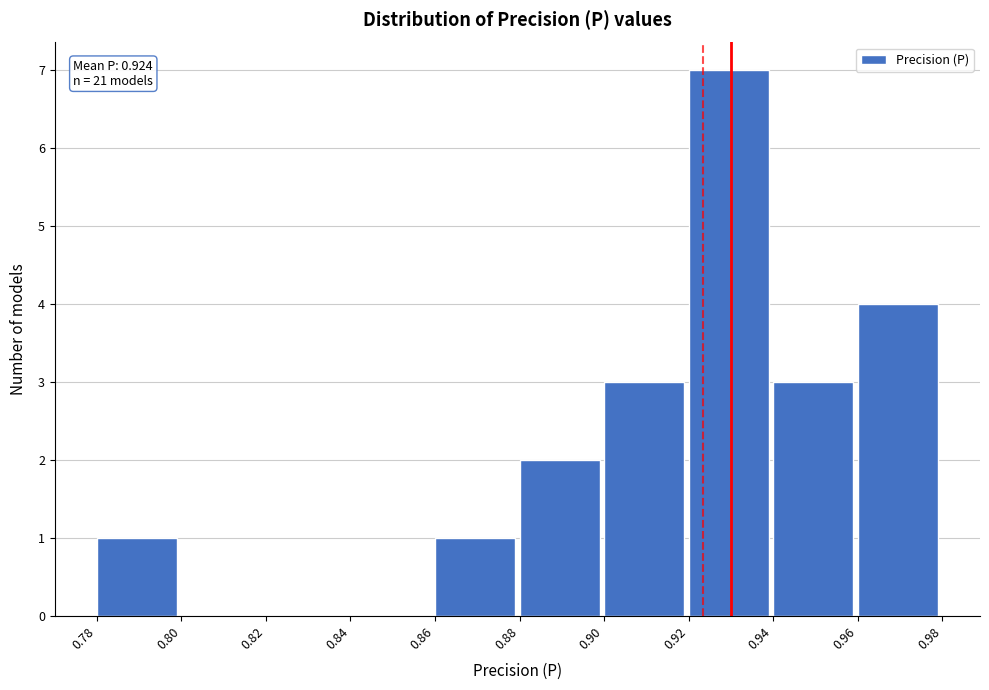

Reading left to right, list all the values displayed in this chart.

0.78=1	0.80=0	0.82=0	0.84=0	0.86=1	0.88=2	0.90=3	0.92=7	0.94=3	0.96=4